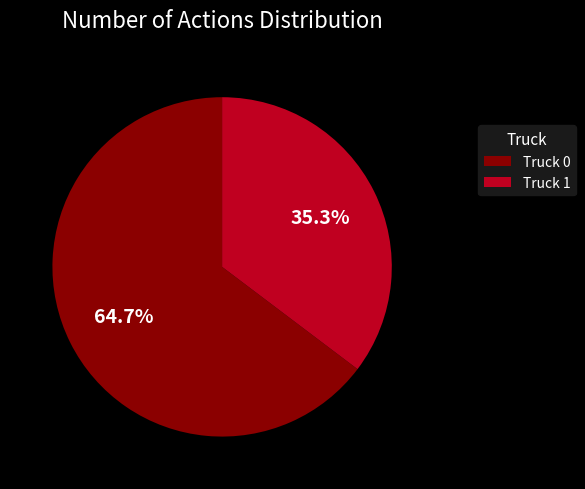

Is Truck 1 the majority of the pie?

No